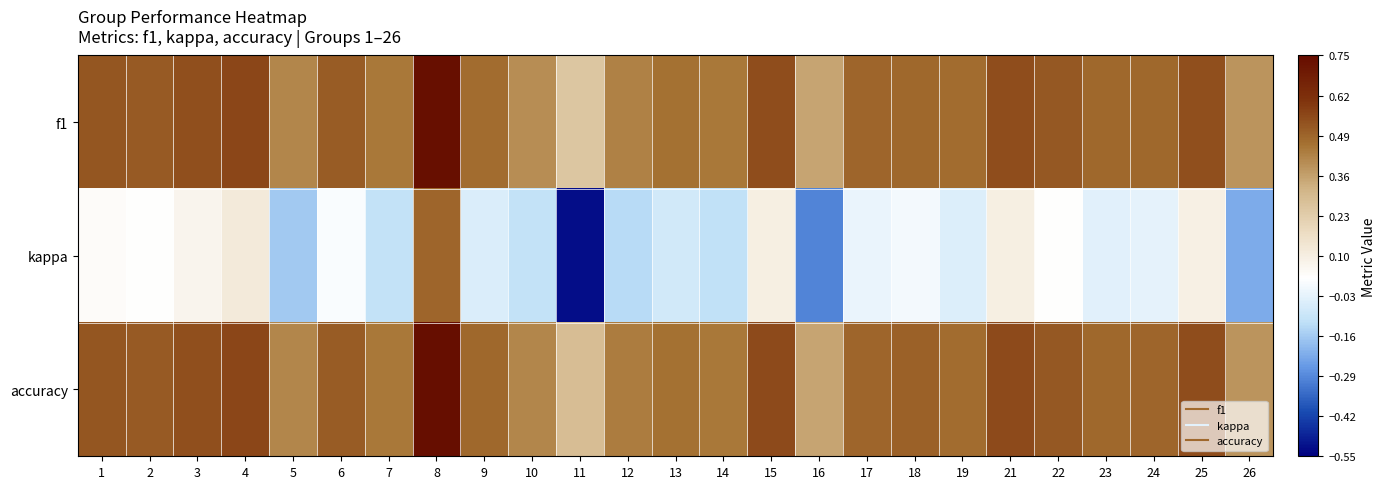

Which label corresponds to the largest value in the chart?

8